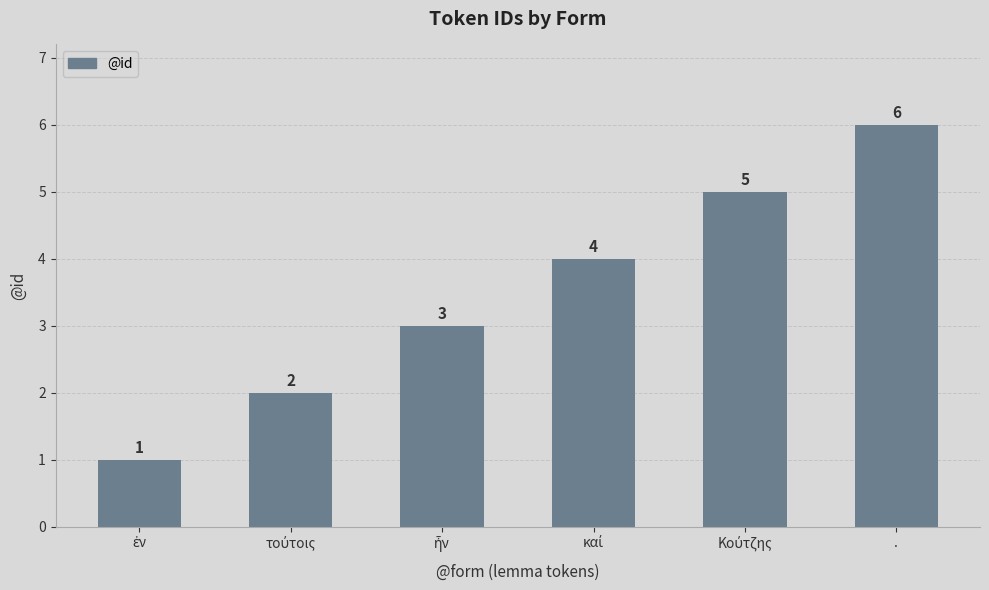

How many values are between 2 and 5?

4